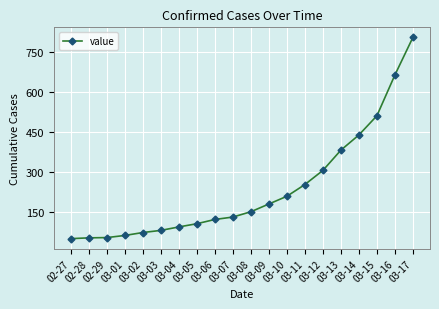

True or false: the data shows 306 at 03-12.

True